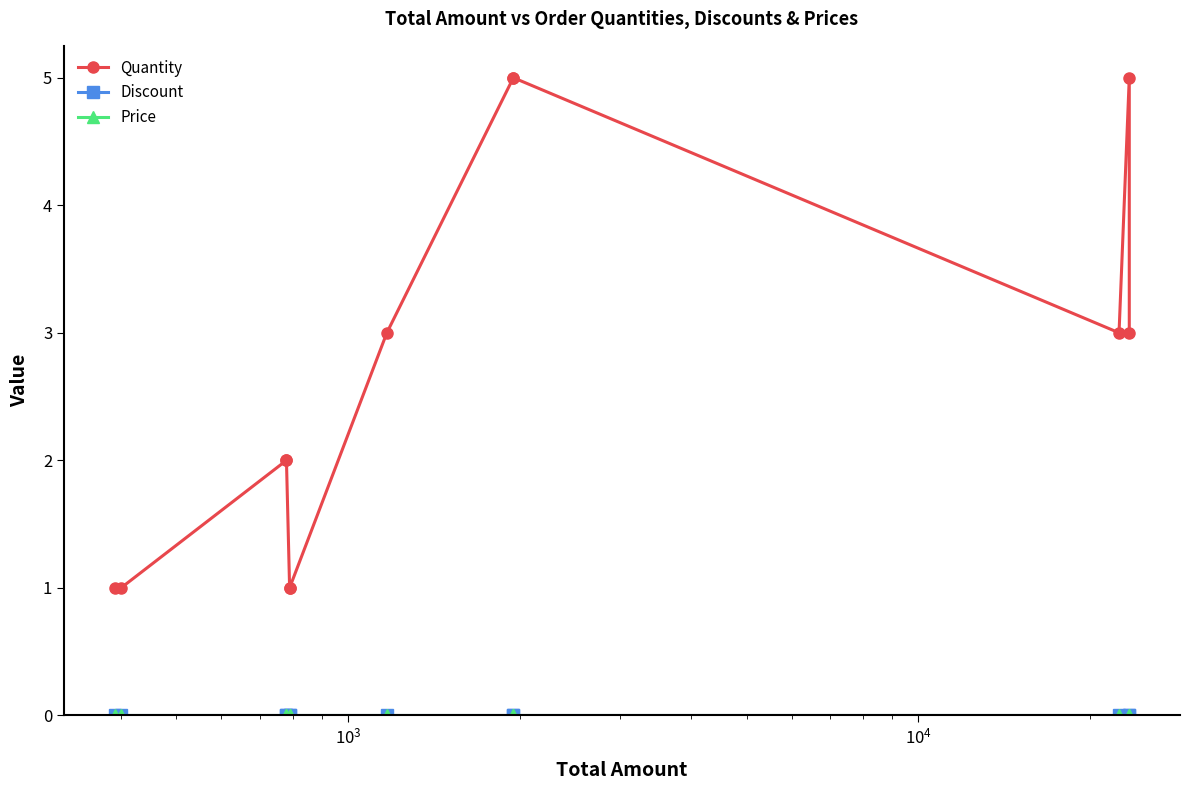

True or false: Price has more than 0 interior local peaks.

False